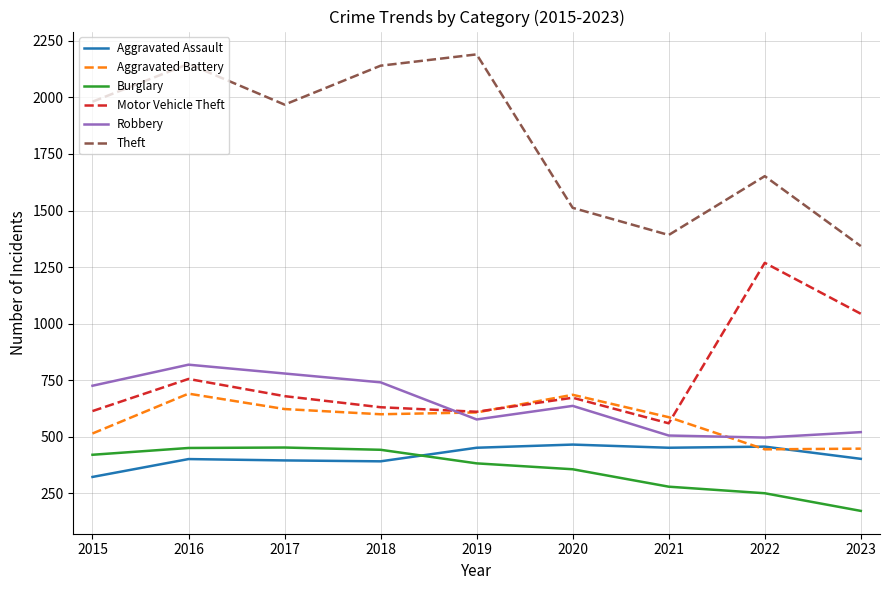

True or false: Theft has a value of 2140 at 2018.

True